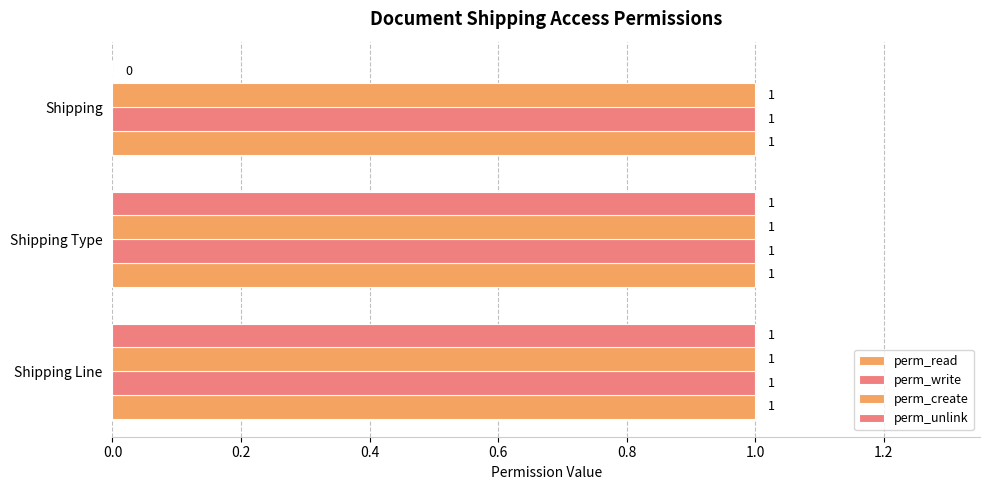

How many series are shown in this chart?

4